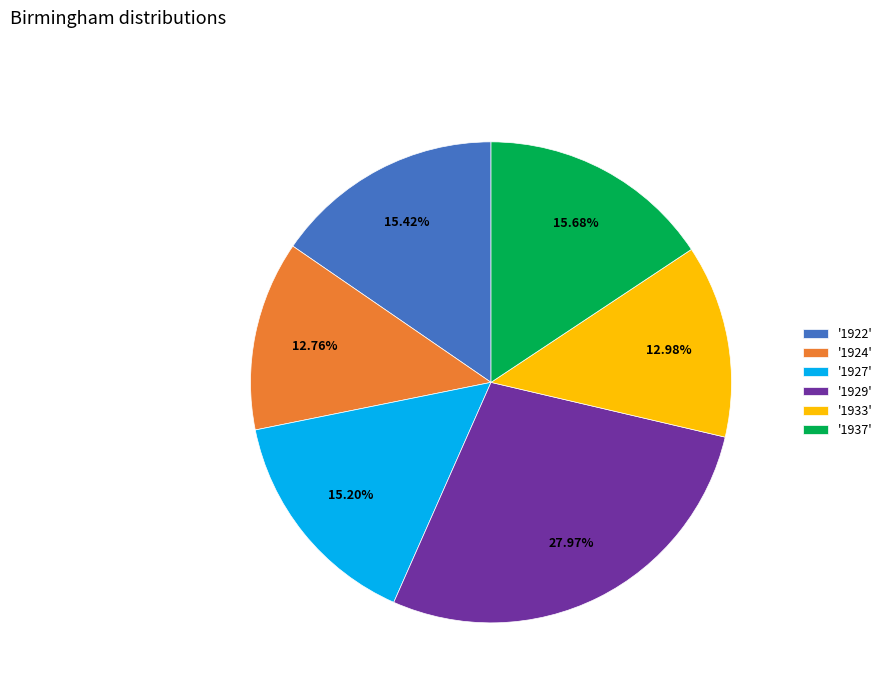

Between '1929' and '1927', which is larger?

'1929'